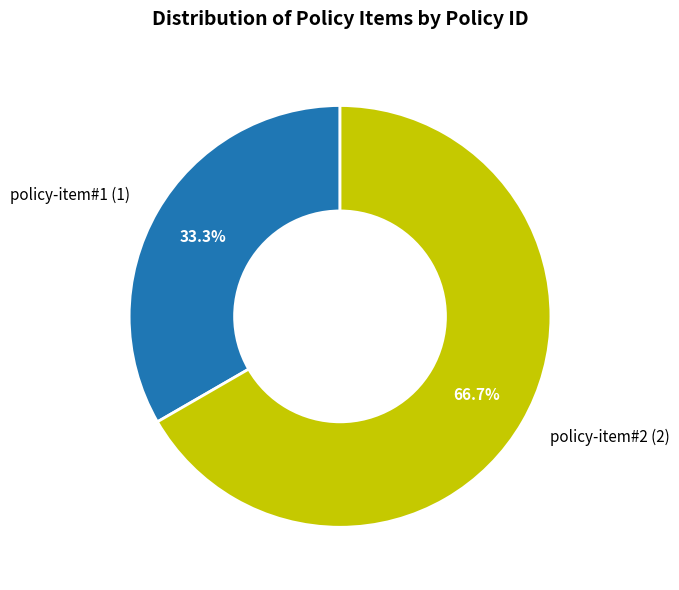

The policy-item#2 slice represents 67% of the pie. True or false?

True